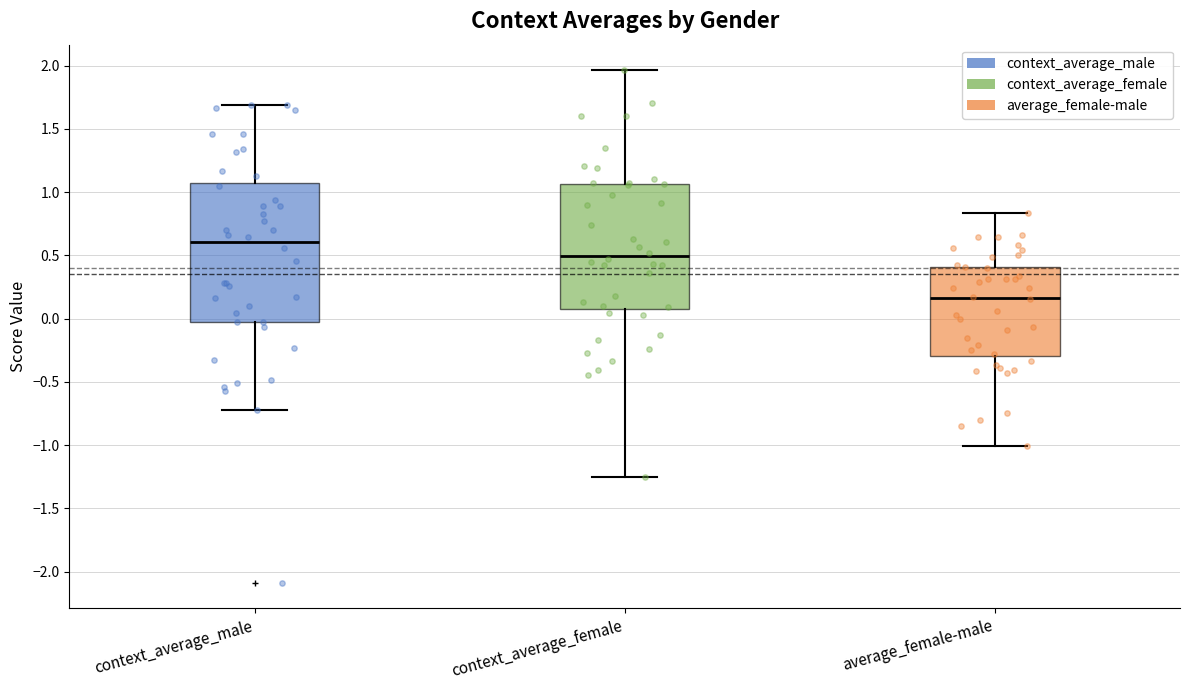

Where is the lower edge of the box for context_average_male on the y-axis? The values are not printed on the chart, so give them approximately, as read against the axis.

0.00